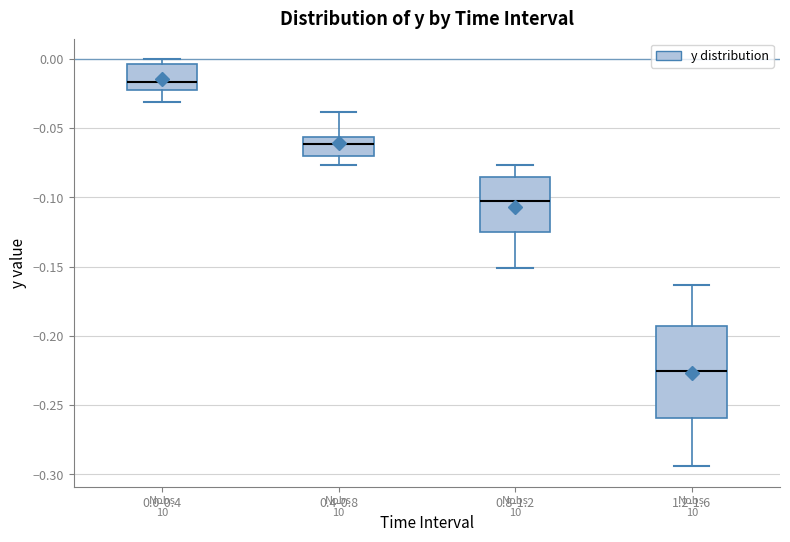

Where is the lower edge of the box for 0.0-0.4 on the y-axis? The values are not printed on the chart, so give them approximately, as read against the axis.

-0.020